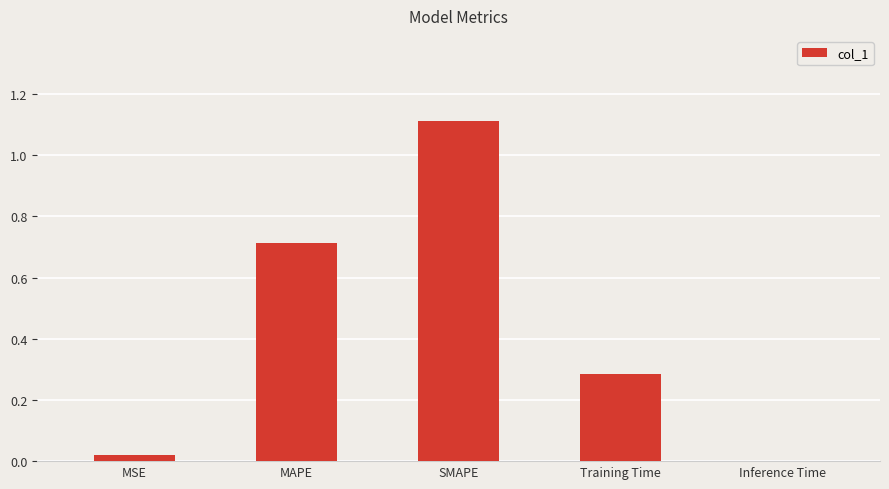

Which has a higher value, MAPE or Inference Time?

MAPE